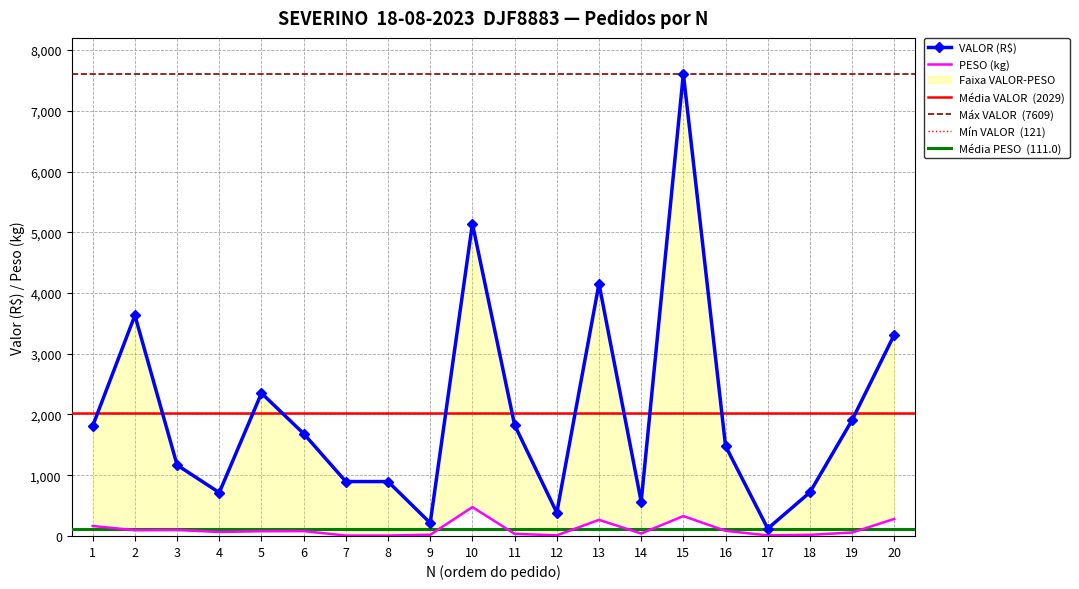

True or false: VALOR has a value of 383.2 at 12.

True